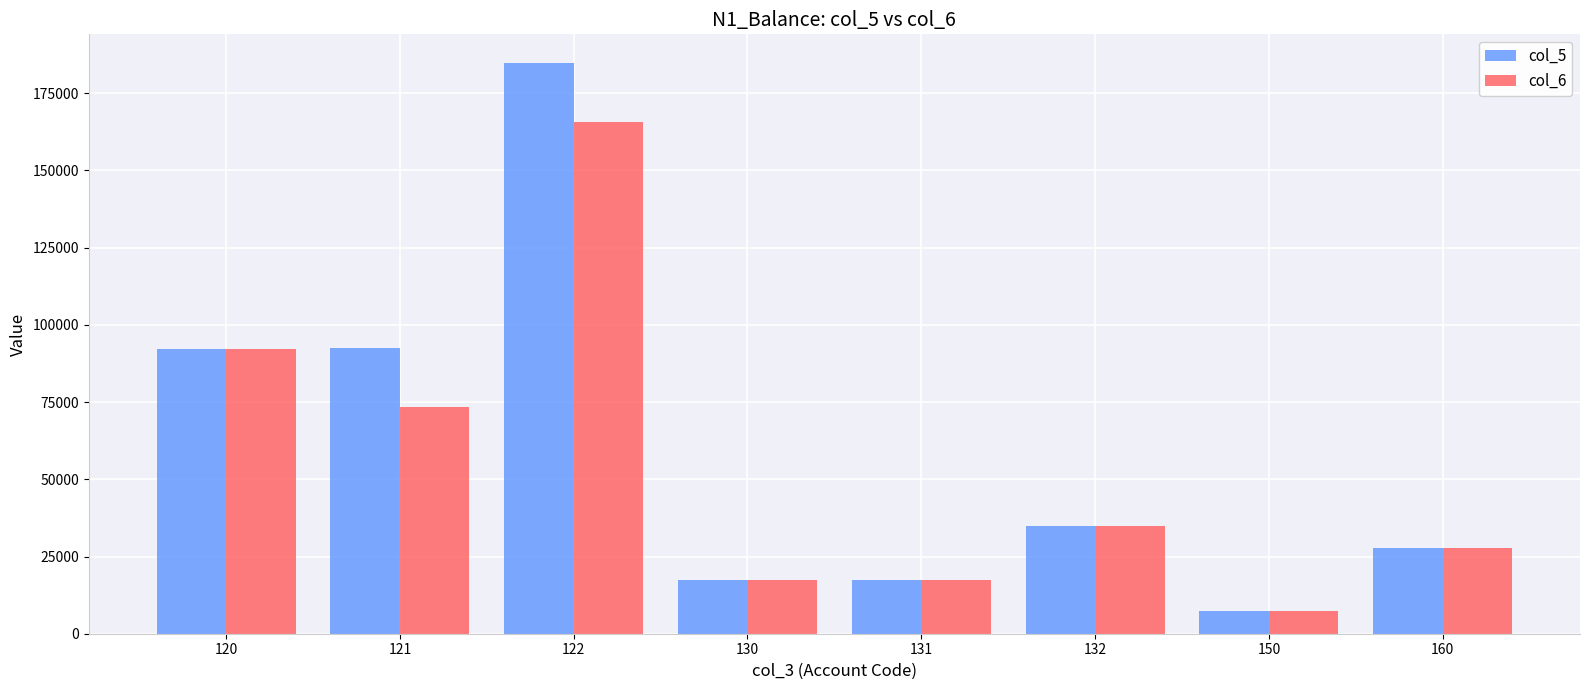

How many bars are there in each group?

2